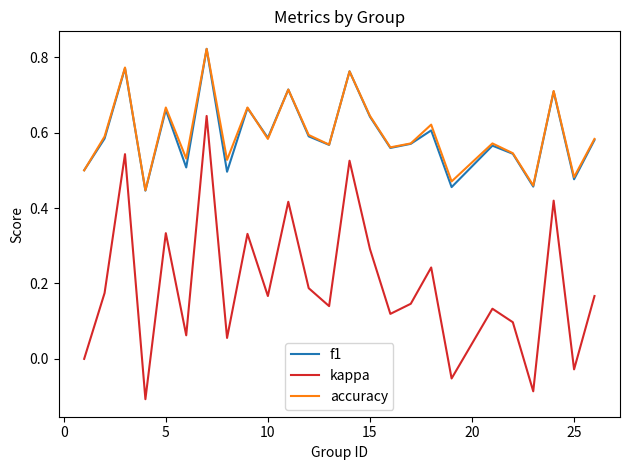

True or false: accuracy and kappa intersect in this chart.

False